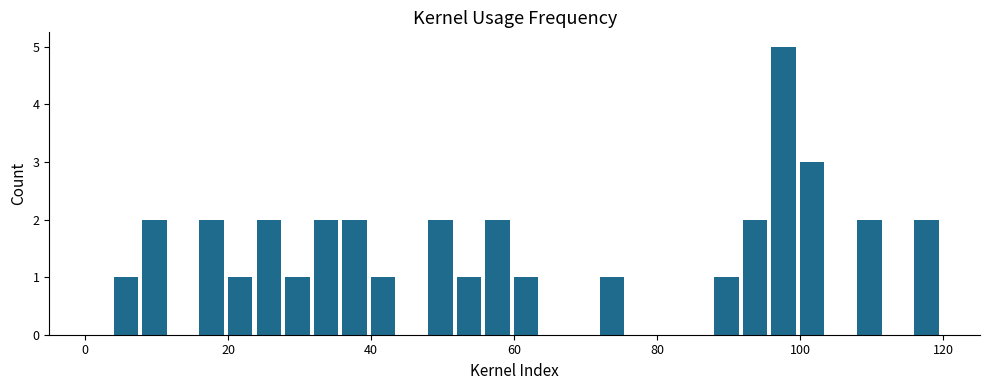

What is the maximum value shown in the chart?

5